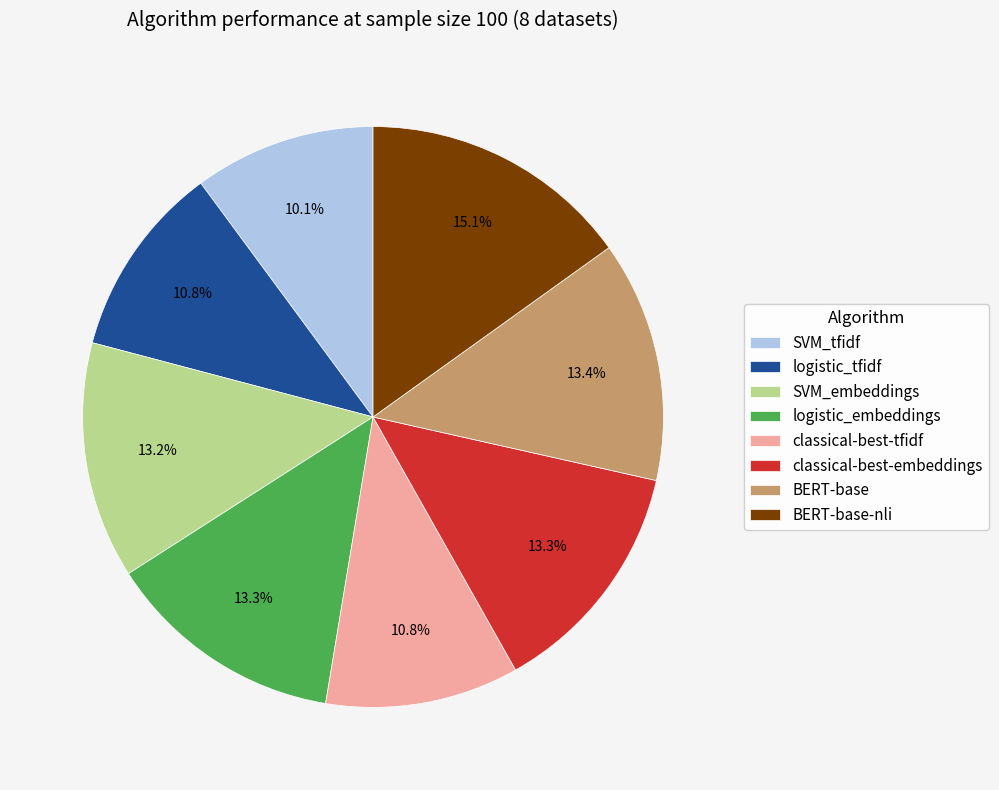

Which category has the biggest portion of the pie?

BERT-base-nli